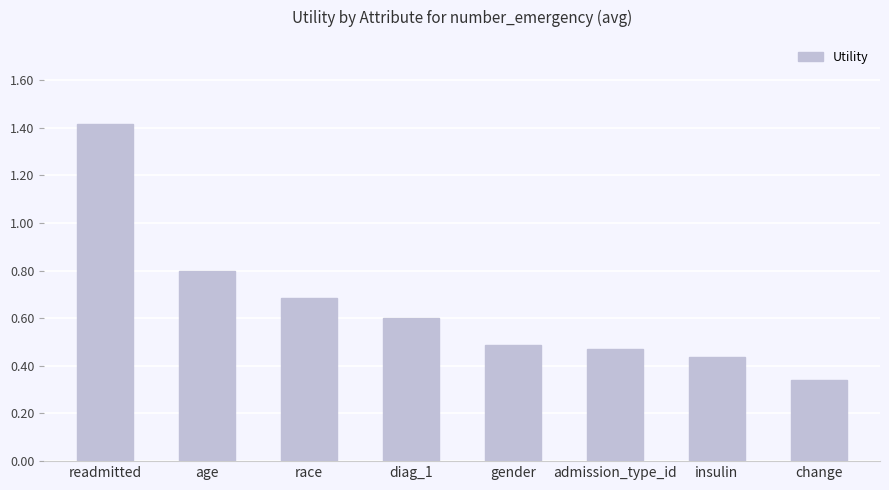

Are the bars grouped side by side (vs. stacked)?

No